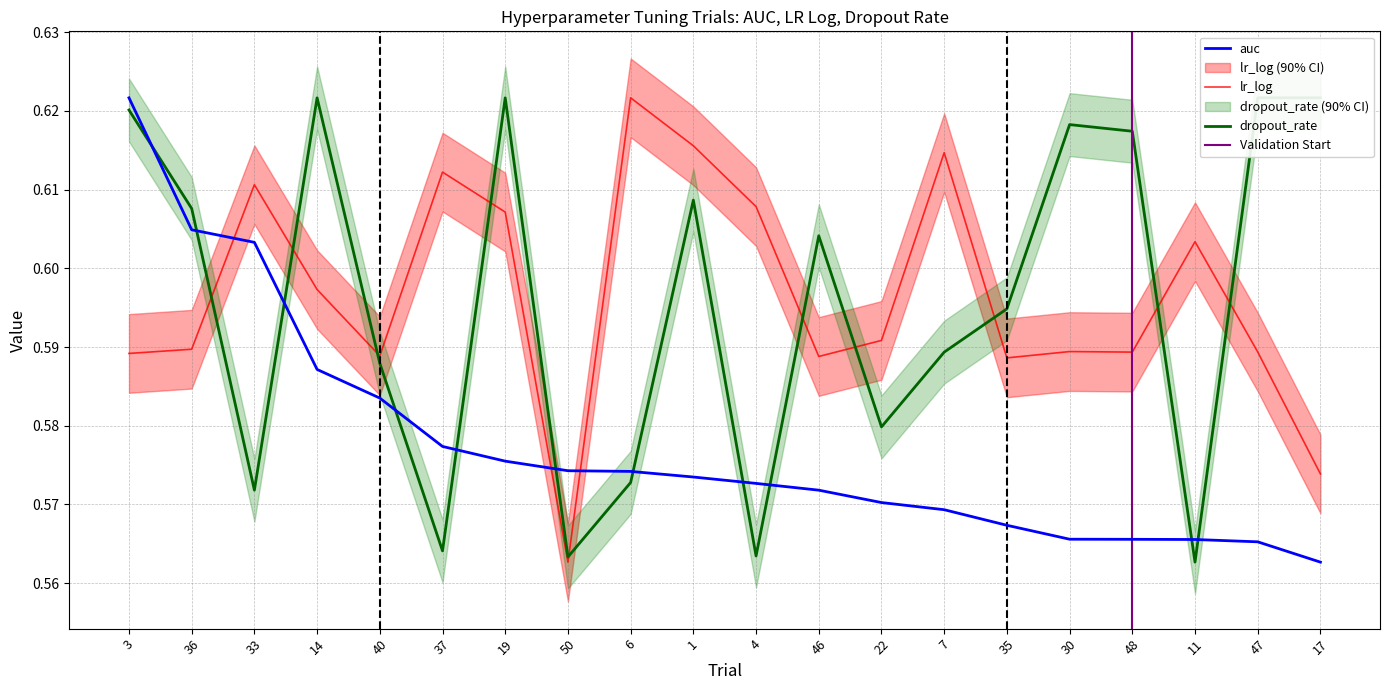

True or false: lr_log has more than 0 interior local peaks.

True